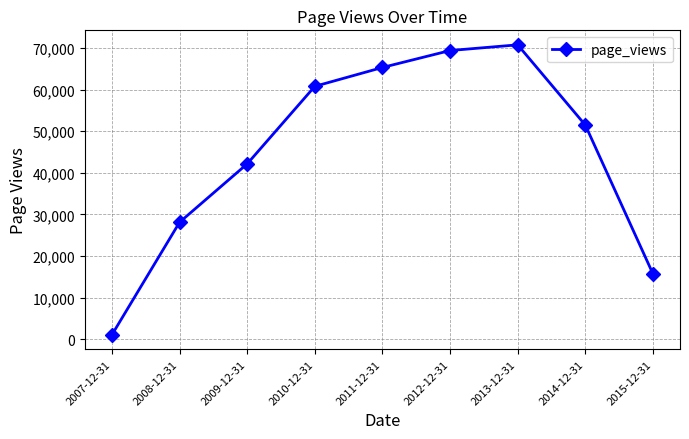

What is the label of the 4th point from the right?

2012-12-31